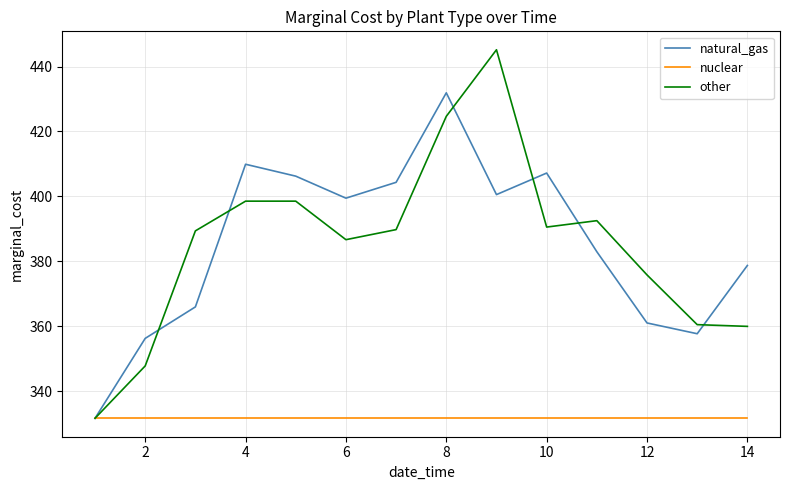

Rank the series by their maximum value, from highest to lowest.

other, natural_gas, nuclear